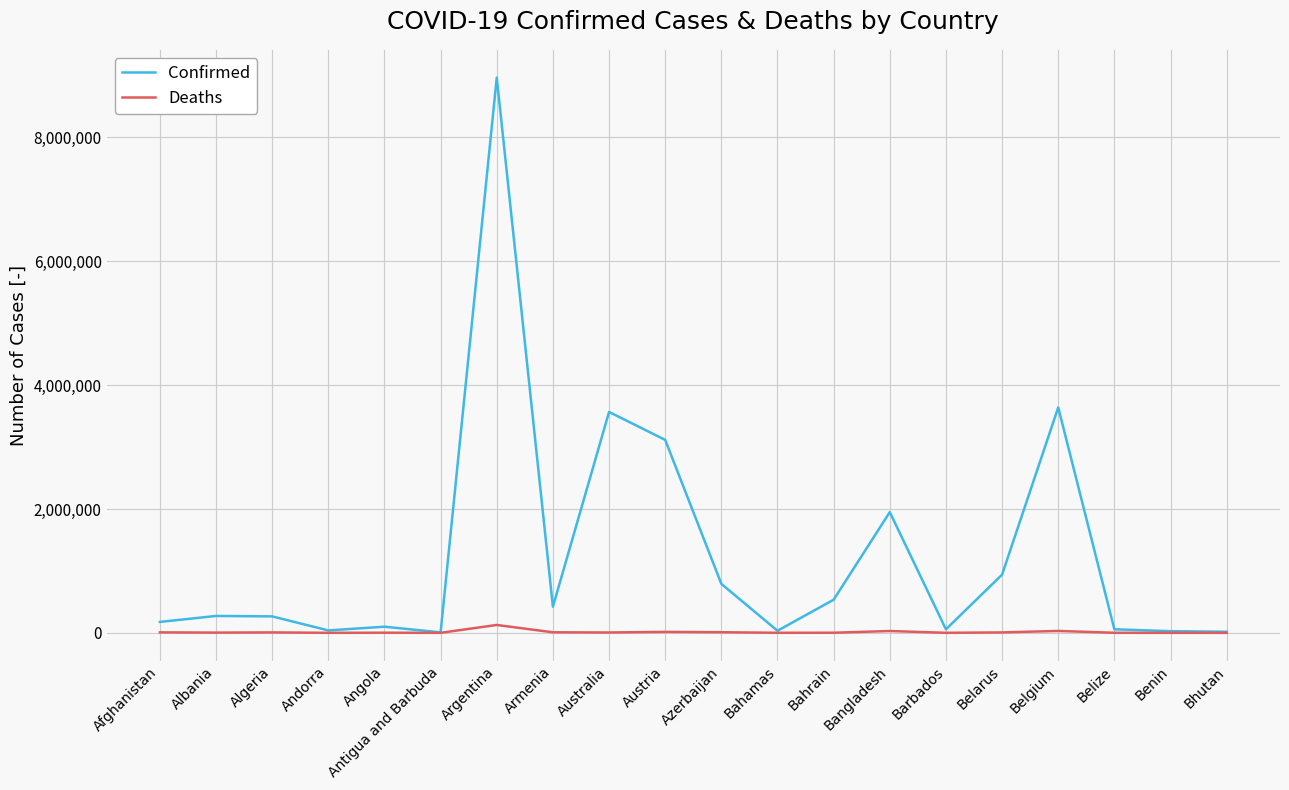

Rank the series by their maximum value, from highest to lowest.

Confirmed, Deaths